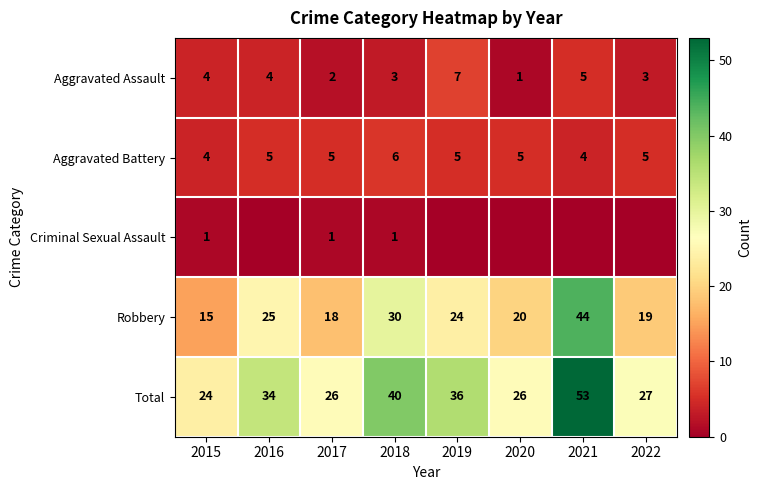

At which label does Total reach its peak?

2021